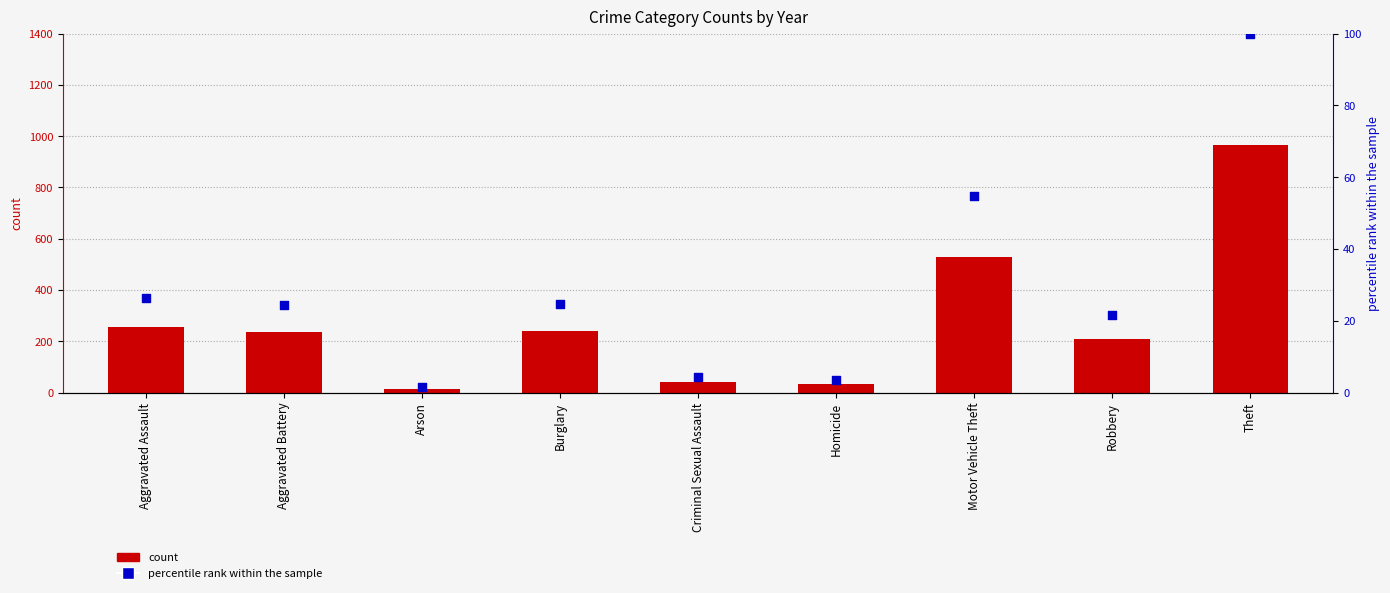

Approximately how many times larger is the value at Robbery compared to Homicide?

6.0